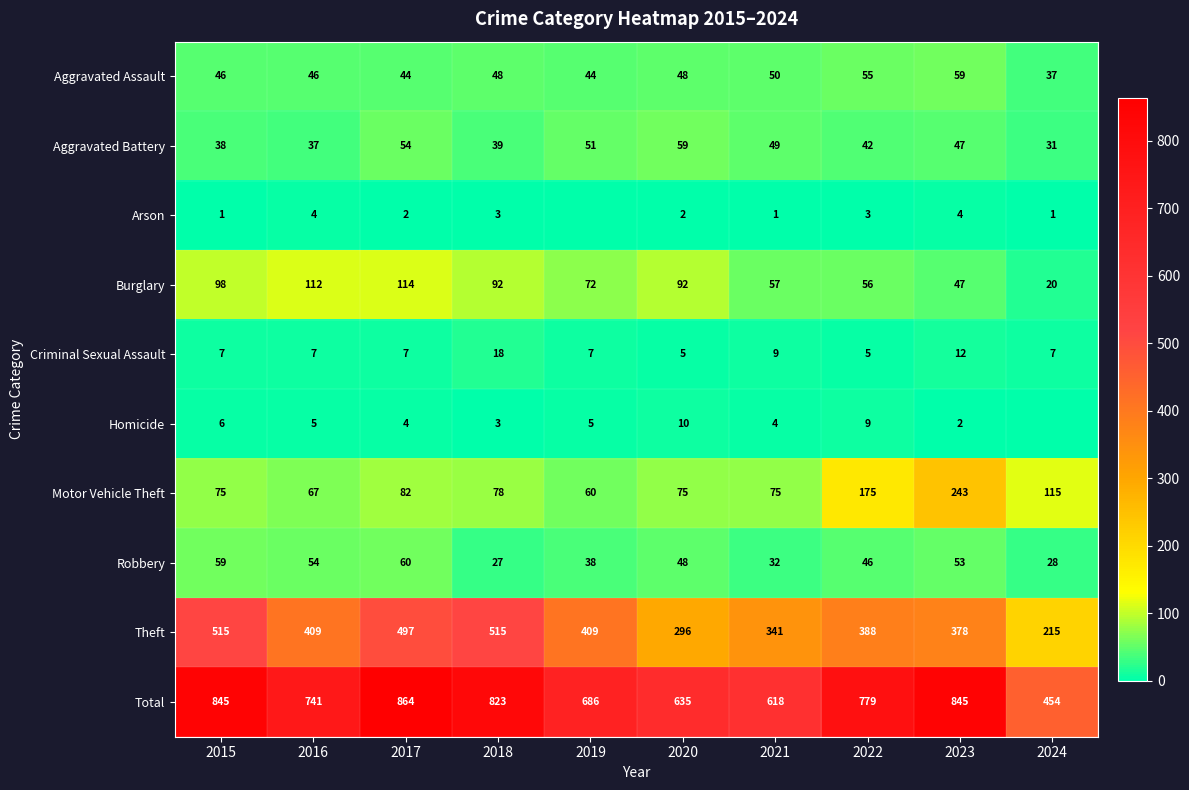

What is the minimum value for Aggravated Battery?

31